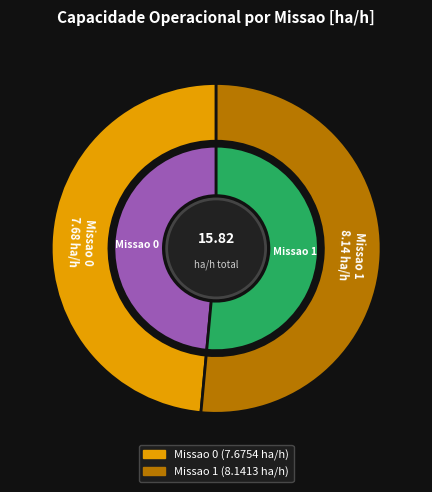

Is Missao 0 the majority of the pie?

No